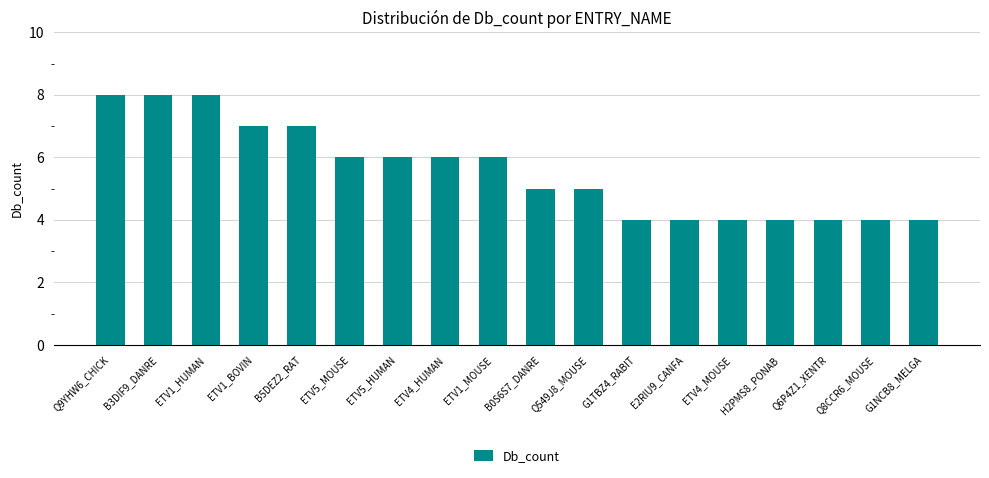

What is the sum of all values?

100